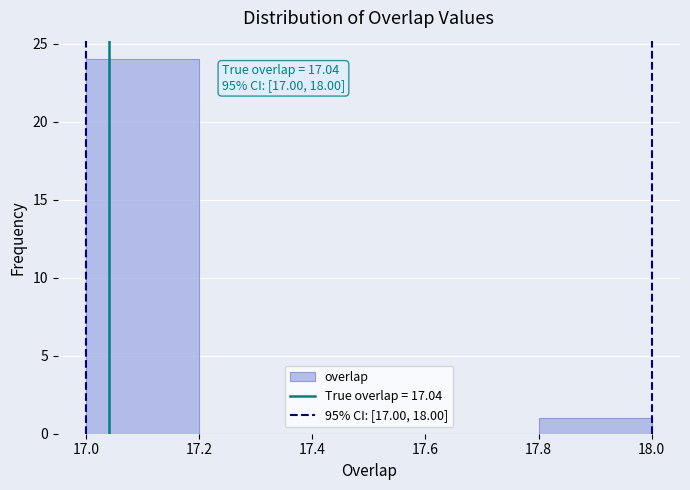

Over which range of the x-axis is the bar tallest?

17.0 to 17.2